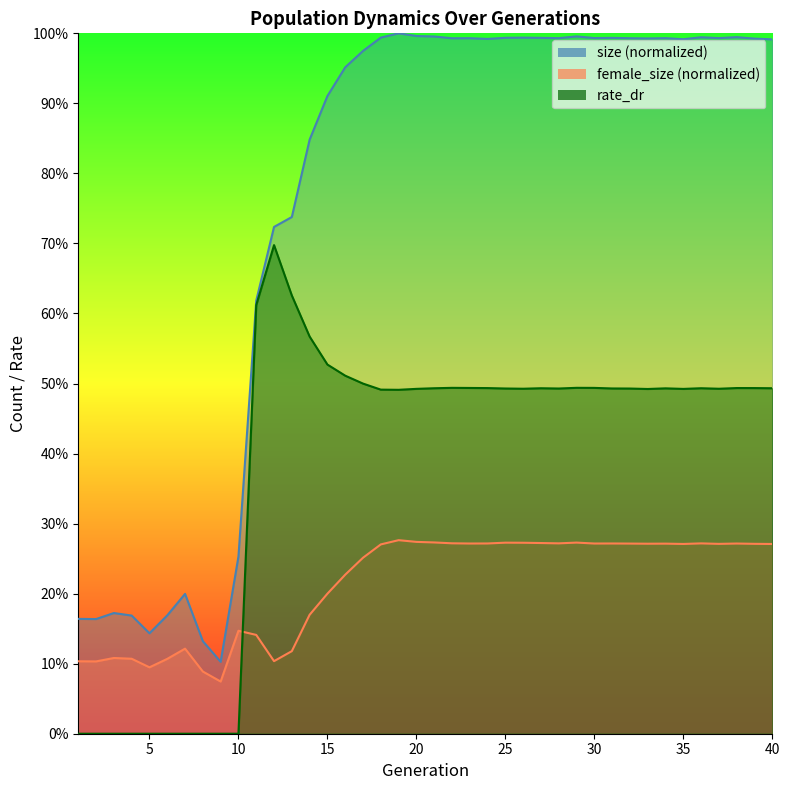

Does the chart have visible grid lines?

No